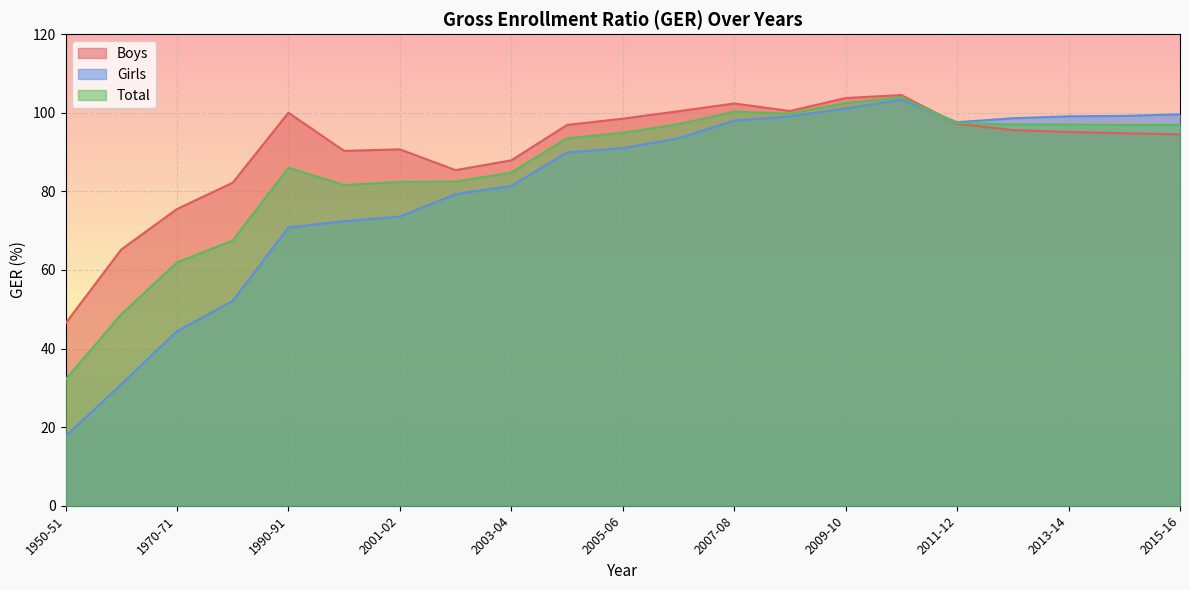

At which category is the sum across all series the highest?

2010-11